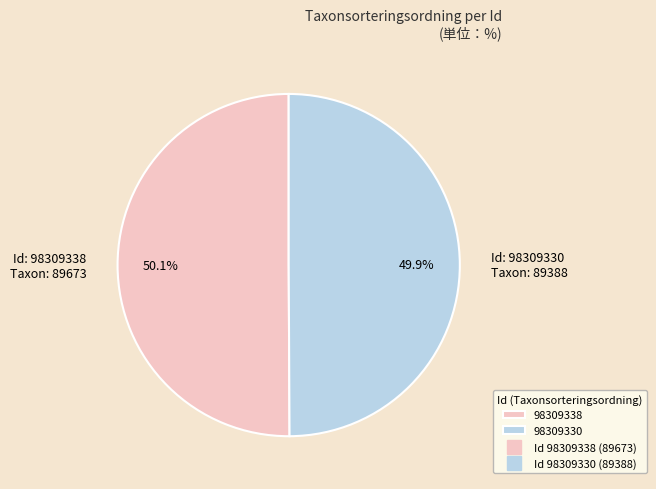

Does any single category account for the majority?

Yes